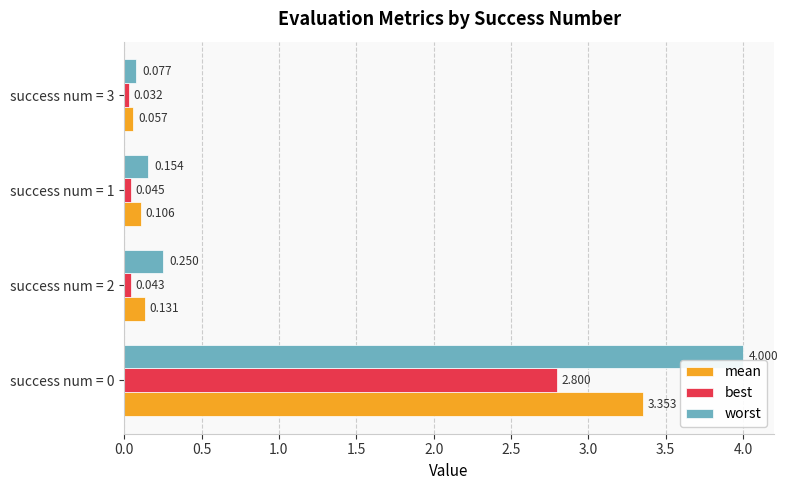

Is the value of mean at success num = 0 greater than the value of worst at success num = 3?

Yes